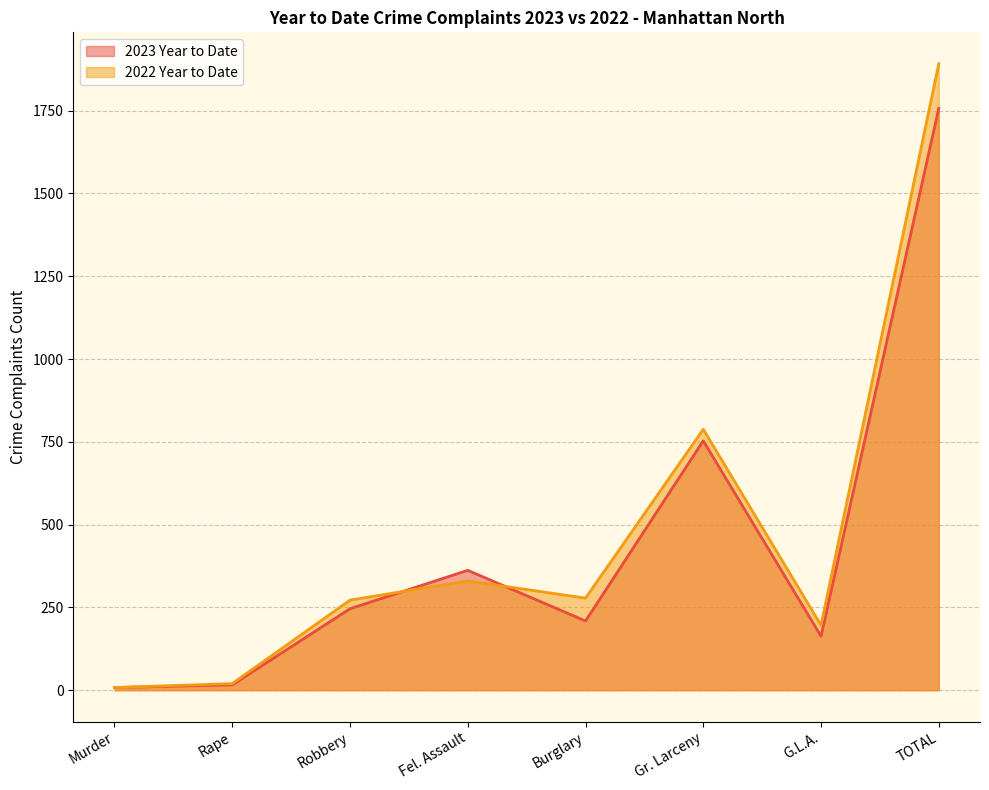

At which label does 2022 Year to Date first exceed 278?

Fel. Assault